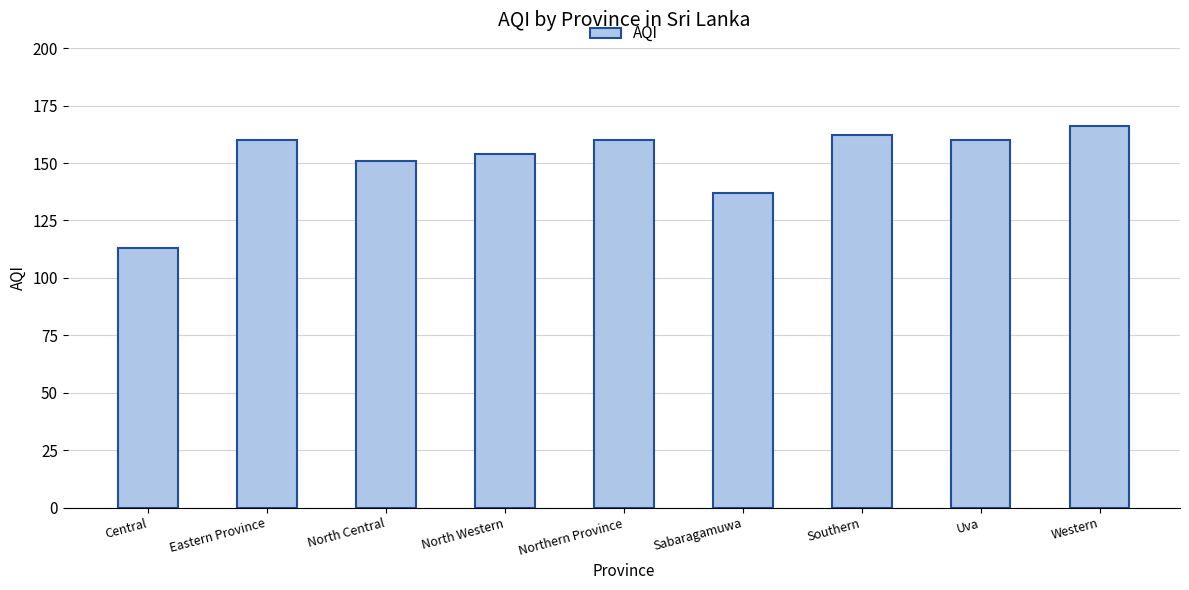

True or false: the data shows 210 at Northern Province.

False